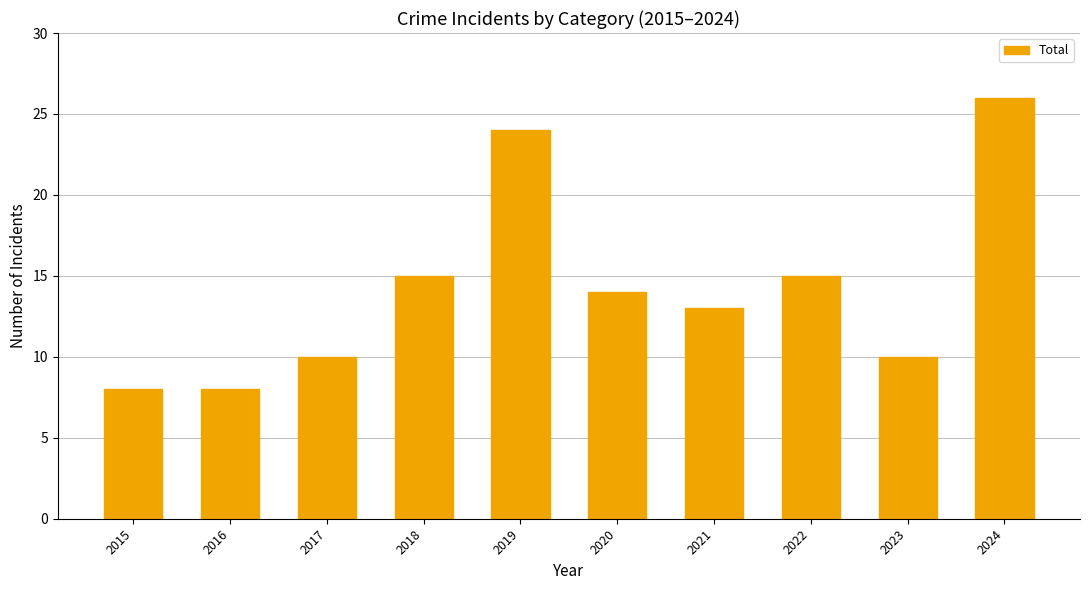

What is the difference between the maximum and minimum values?

18